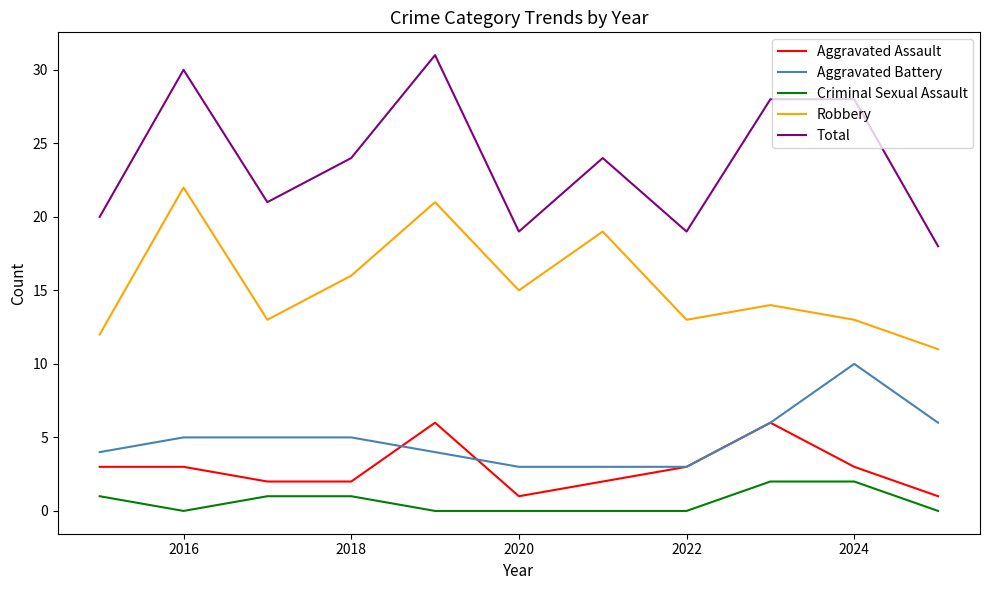

What are all the series names shown in the legend?

Aggravated Assault, Aggravated Battery, Criminal Sexual Assault, Robbery, Total